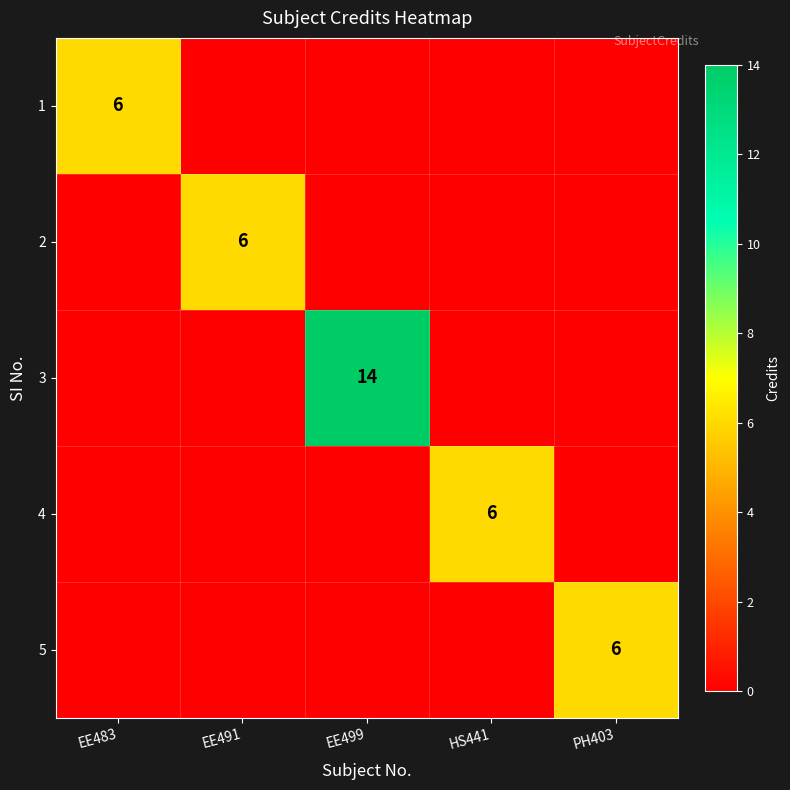

Is it true that 3 equals 22 at EE499?

False